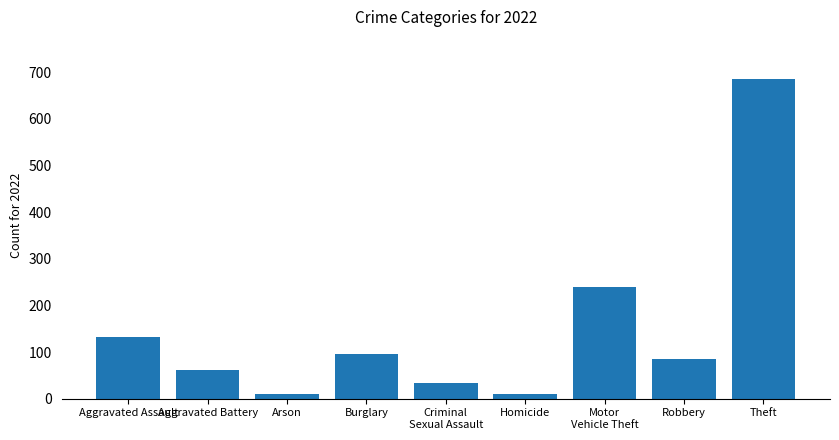

Between Burglary and Arson, which is larger?

Burglary